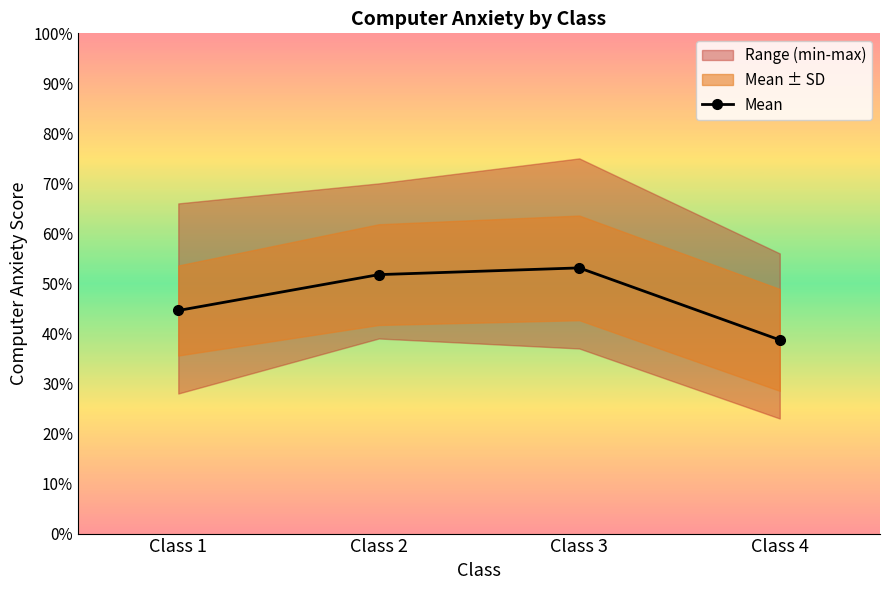

How many lines are shown in the chart?

1